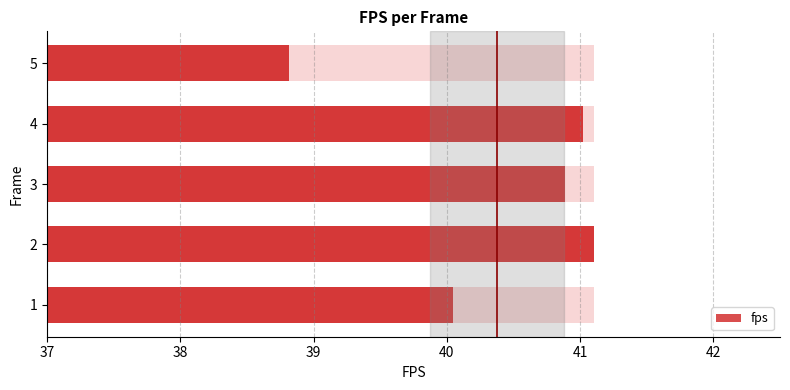

Which has a higher value, 38 or 39?

38